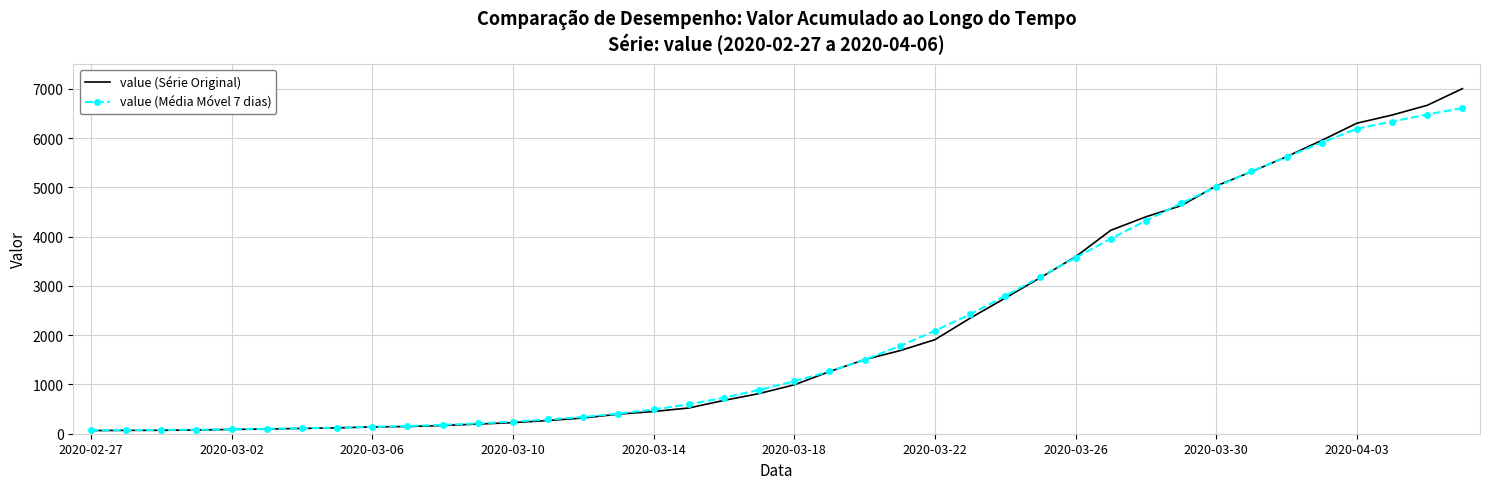

Which series has the largest range (max minus min)?

value (Série Original)